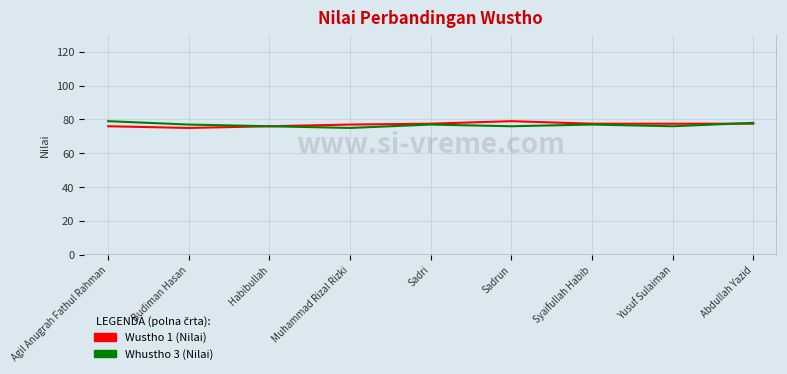

What is the average value of the Wustho 1 (Nilai) series?

77.0